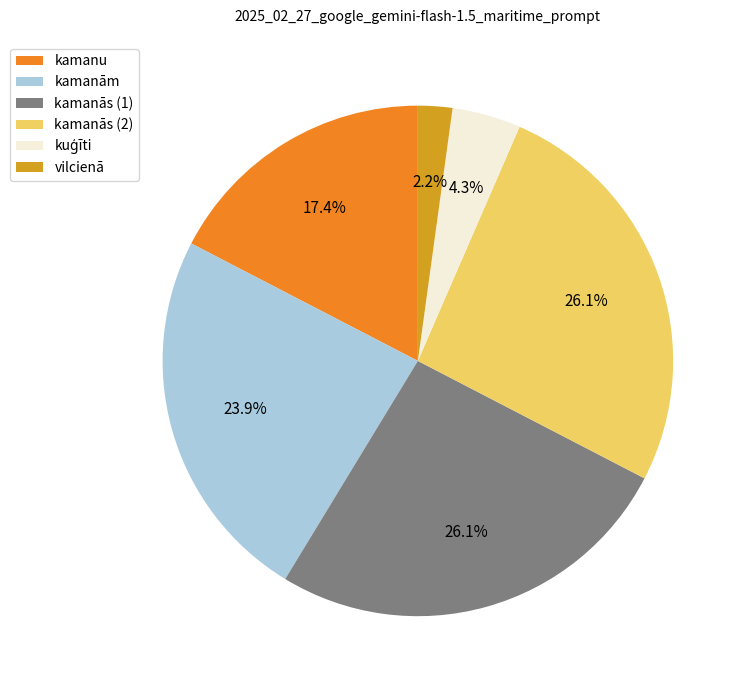

The kamanās (2) slice represents 26% of the pie. True or false?

True